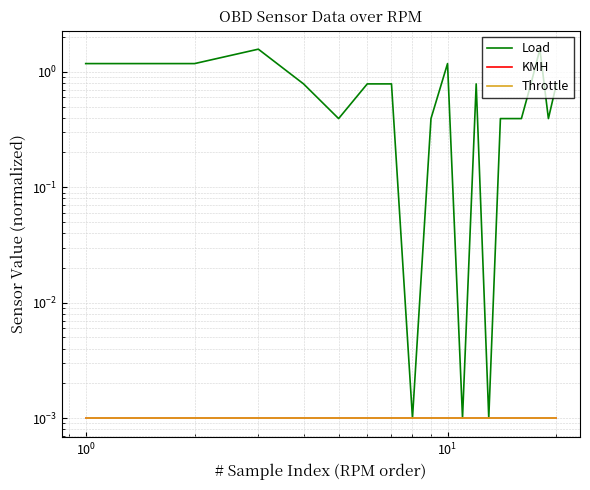

True or false: Throttle has a value of 0.0 at 10.

False